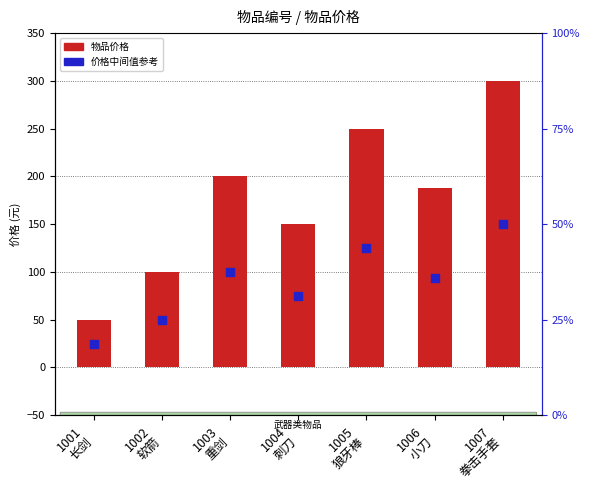

What is the total value across all series at 1007
拳击手套?

450